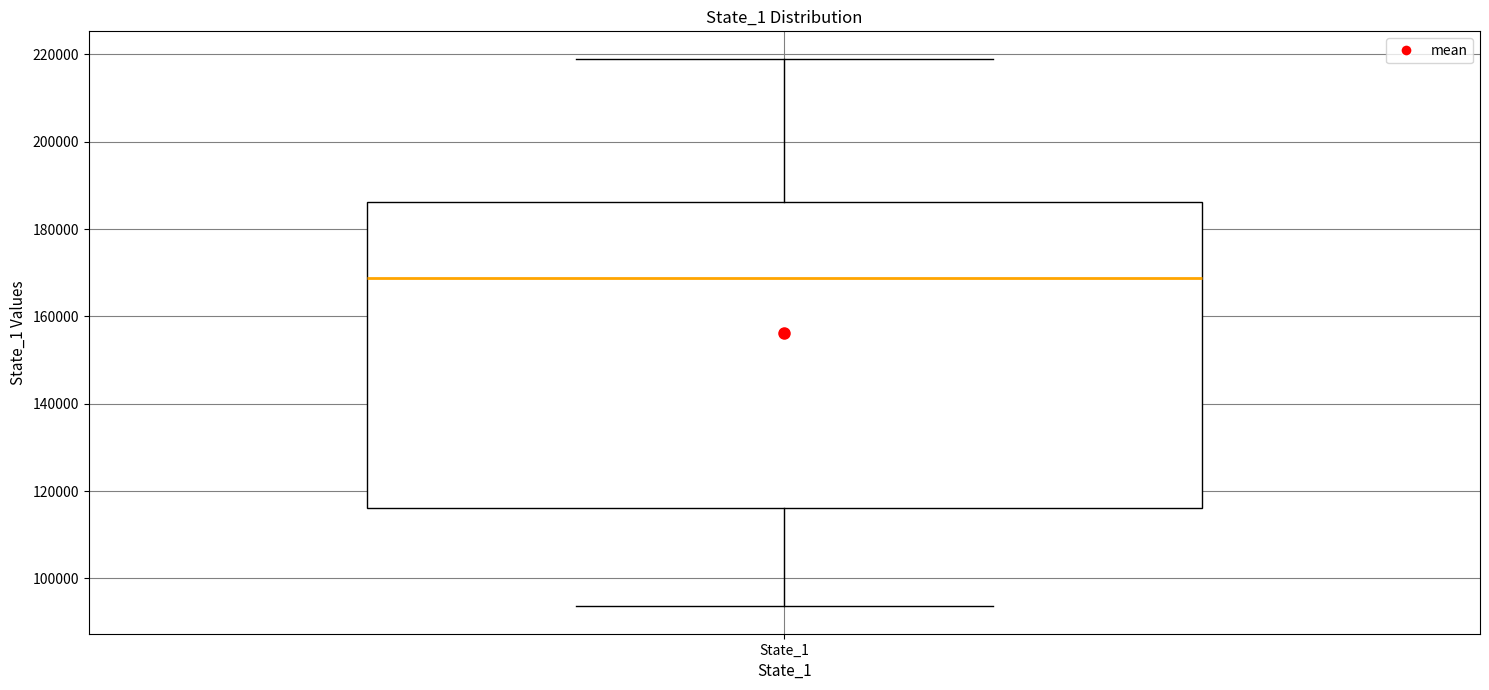

Where does the upper whisker of the box for State_1 end on the y-axis? The values are not printed on the chart, so give them approximately, as read against the axis.

220000